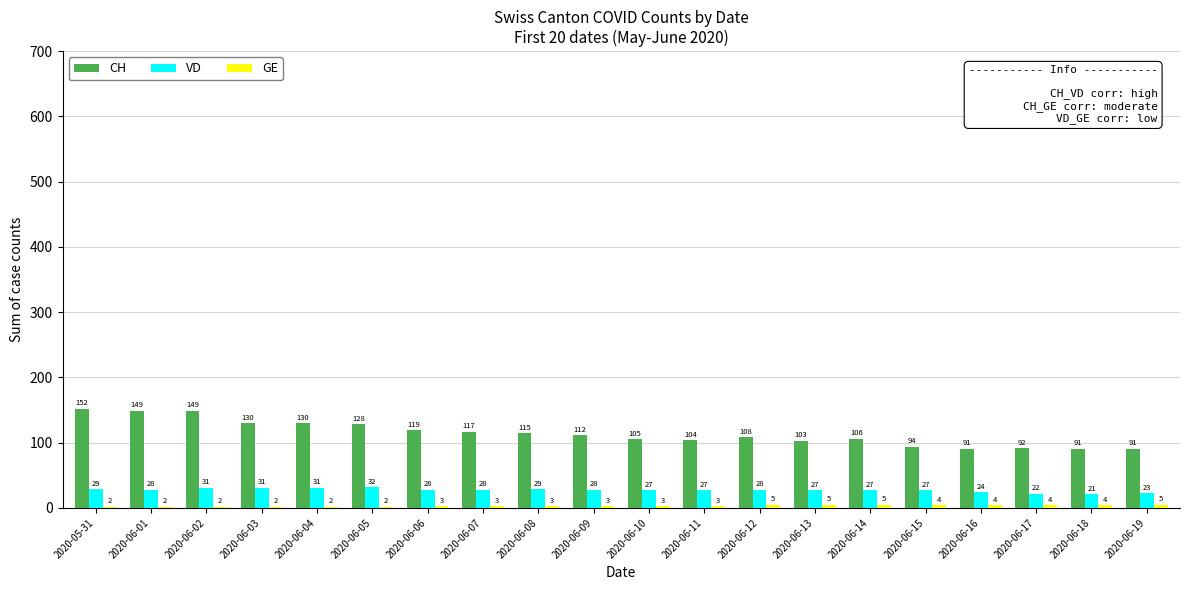

What is the sum of all VD values?

548